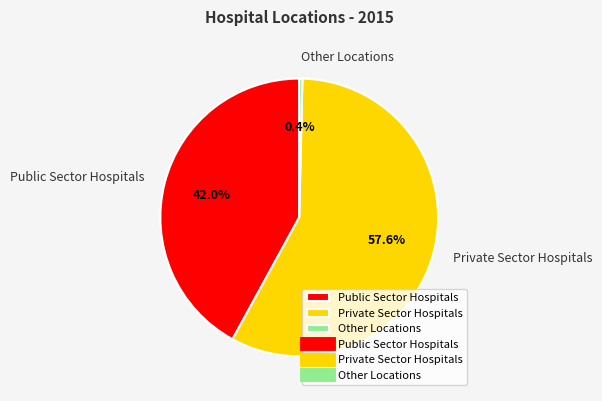

Which slice is the smallest?

Other Locations